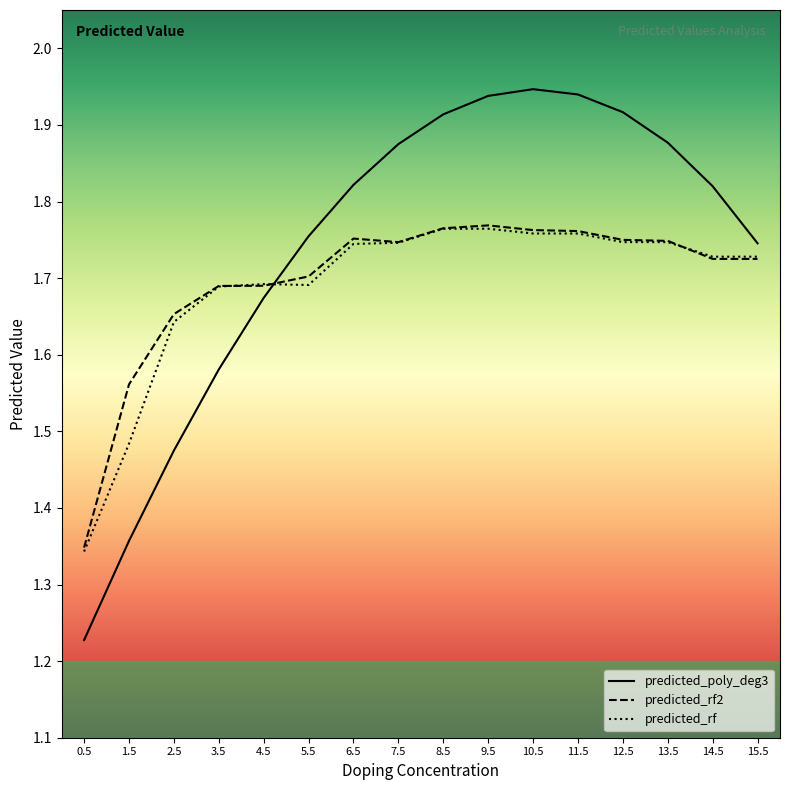

The value of predicted_rf at 13.5 is 2.8. True or false?

False